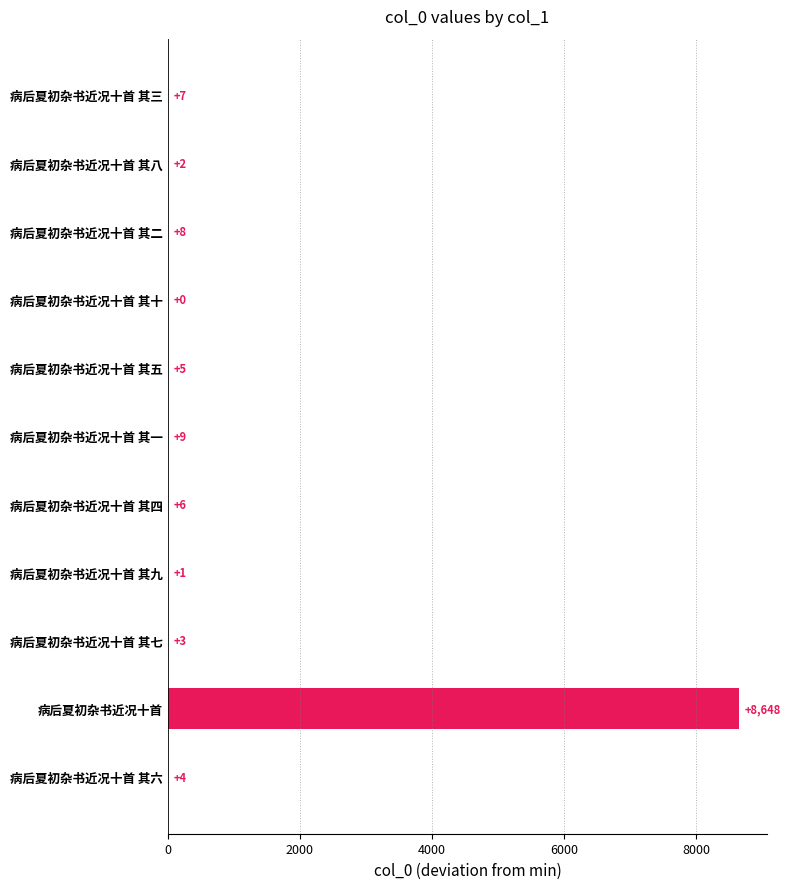

What is the maximum value shown in the chart?

8648